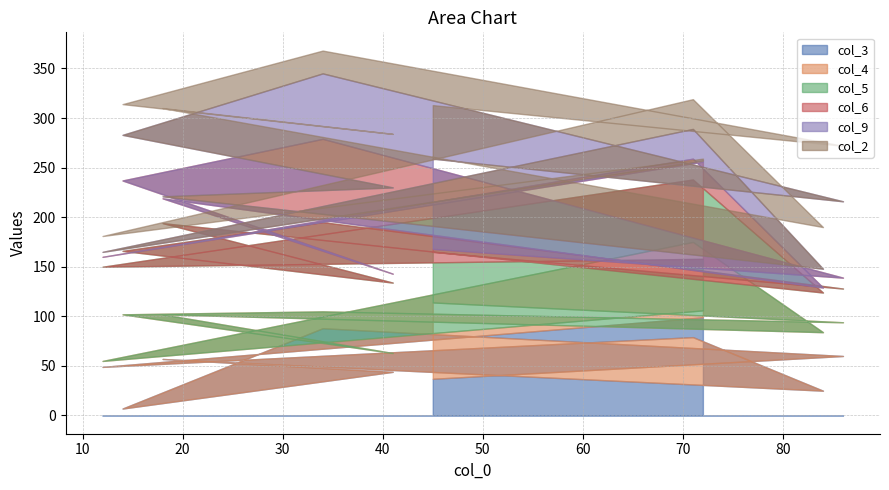

What are all the series names shown in the legend?

col_3, col_4, col_5, col_6, col_9, col_2